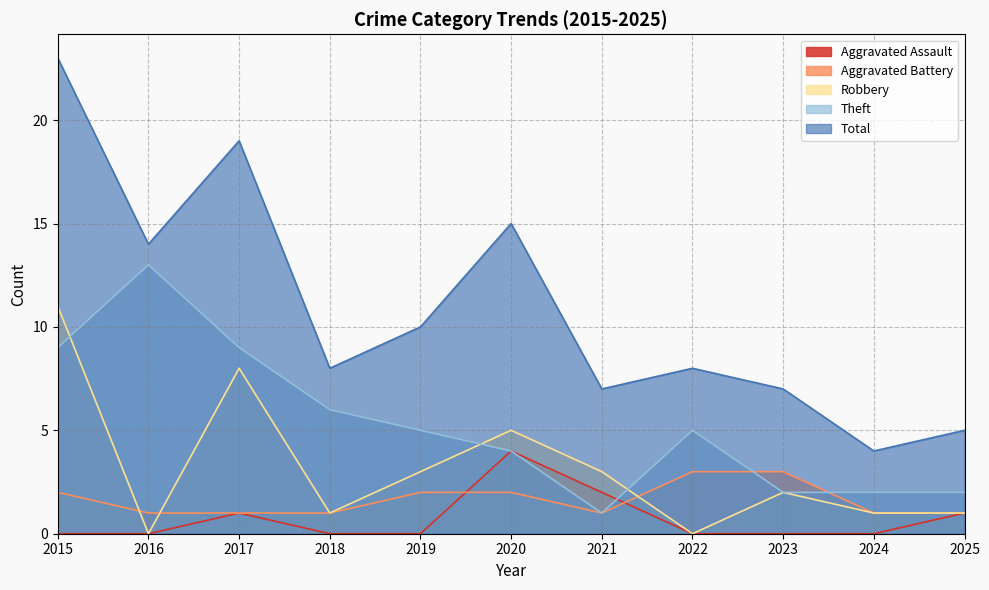

True or false: Total has a value of 14 at 2016.

True